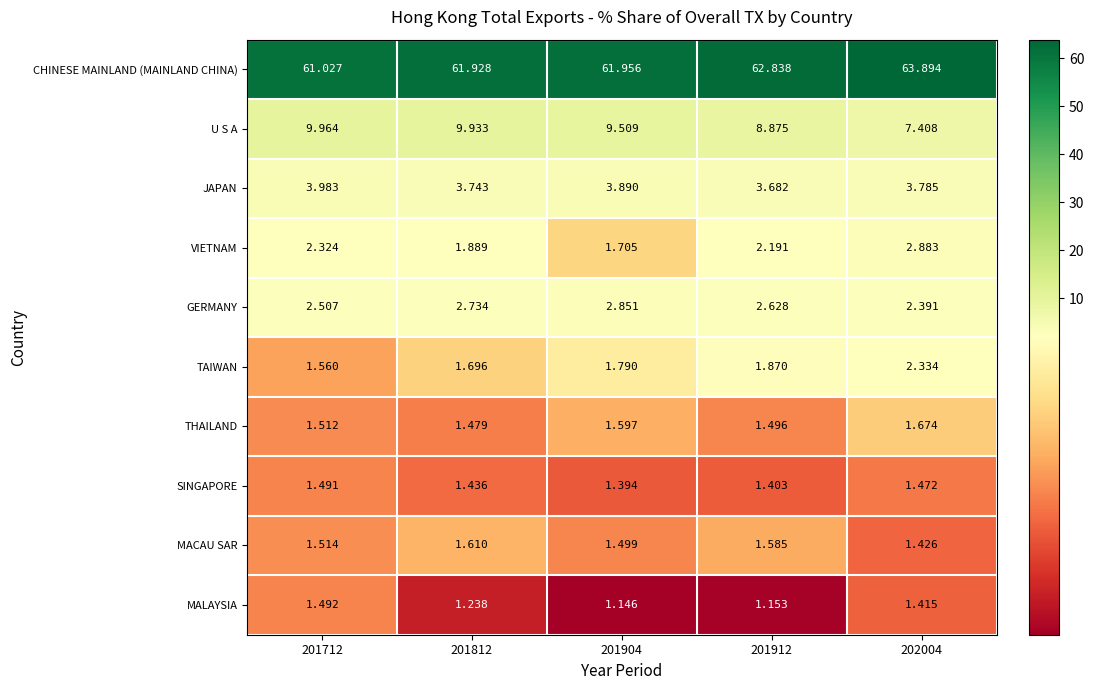

Which series changed the most between 201812 and 201904?

U S A